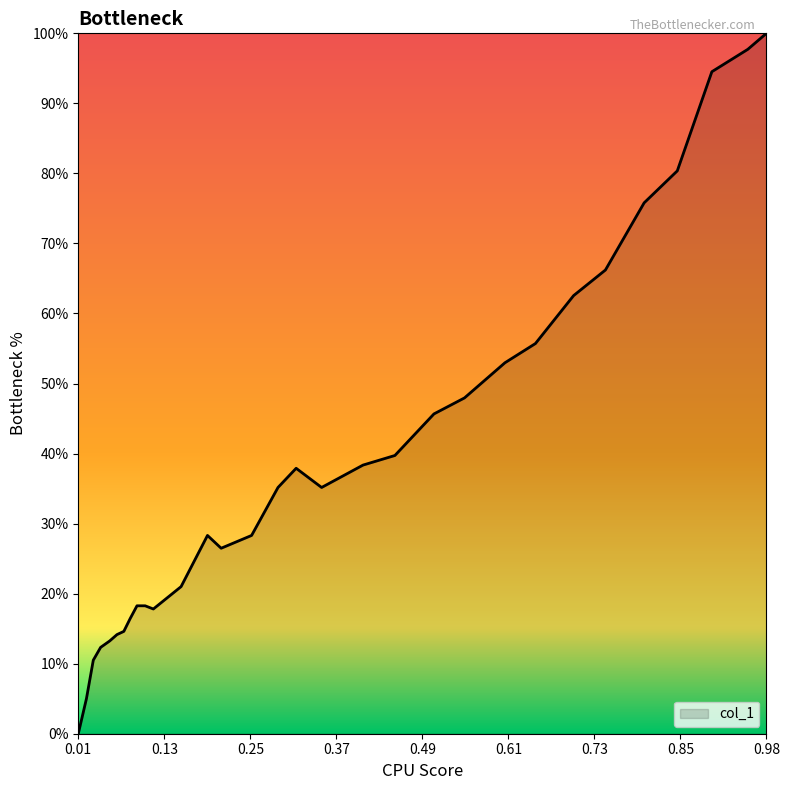

Does the chart have visible grid lines?

No